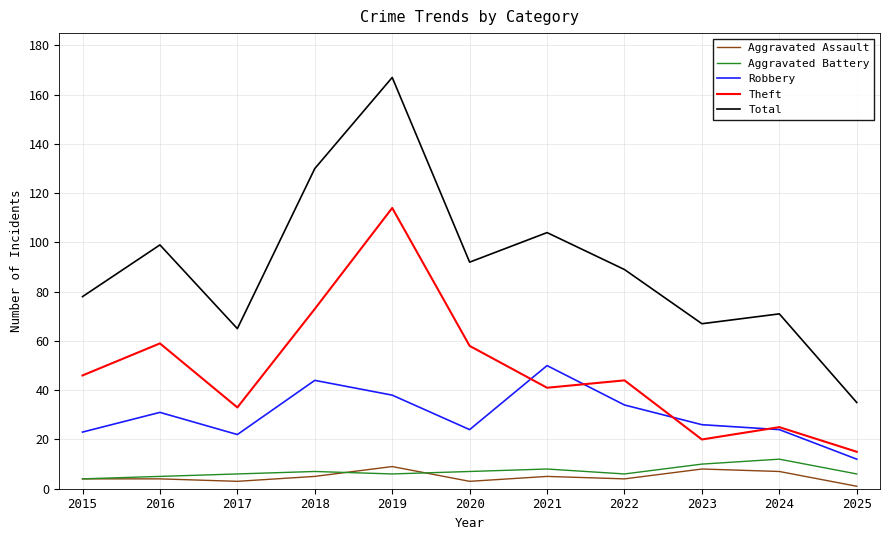

Between 2016 and 2019, which series saw the biggest shift?

Total